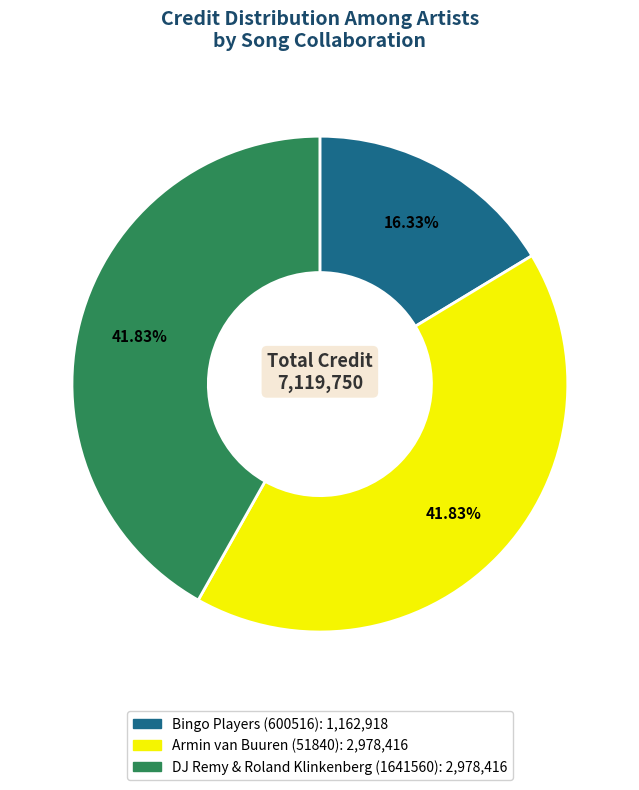

To the nearest percent, what is the average slice percentage?

33%